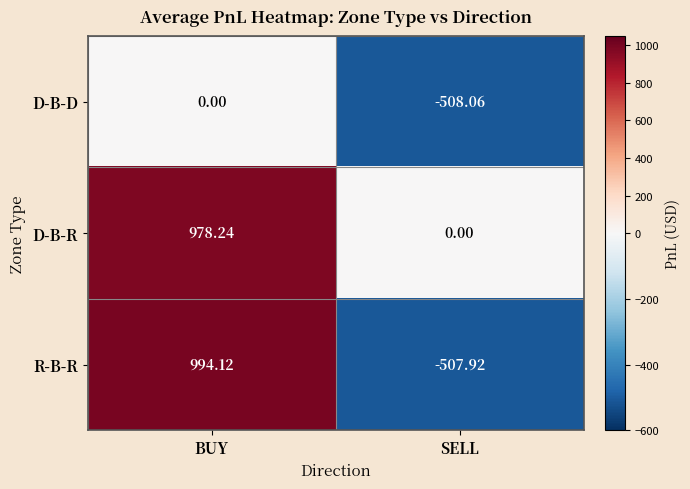

At which category is the sum across all series the highest?

BUY